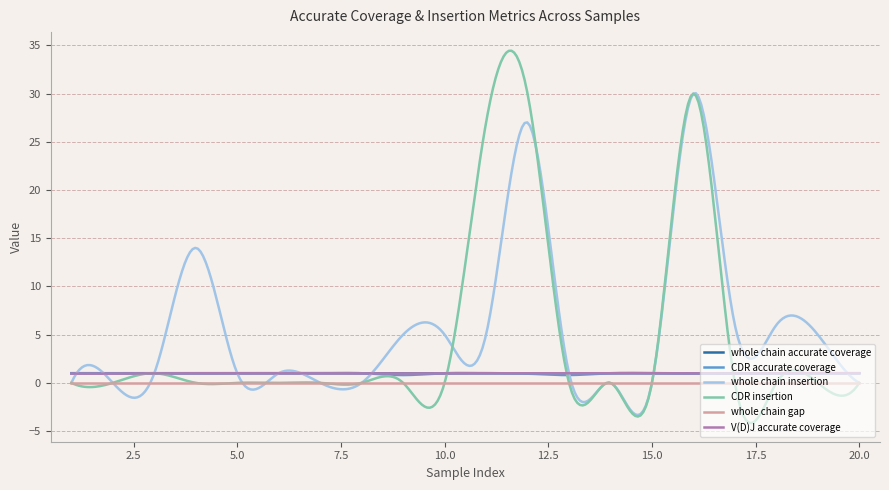

What is the maximum value for whole chain accurate coverage?

1.0